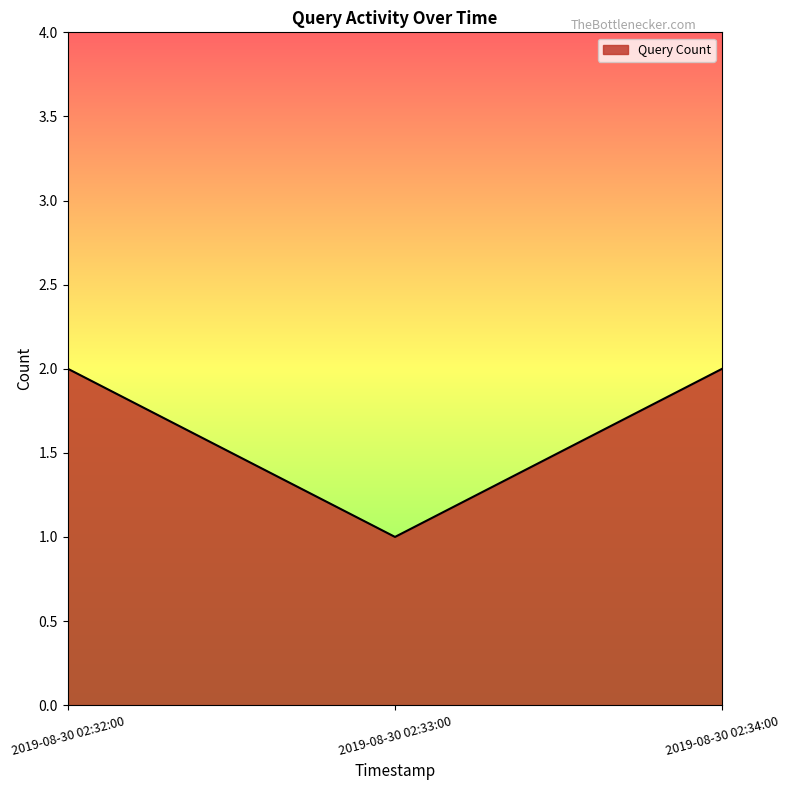

True or false: the data shows 1 at 2019-08-30 02:34:00.

False